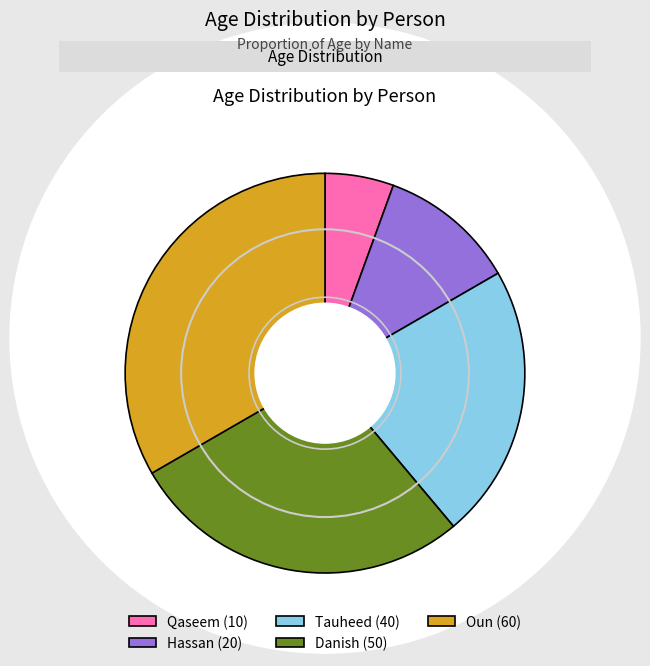

Which category has the biggest portion of the pie?

Oun